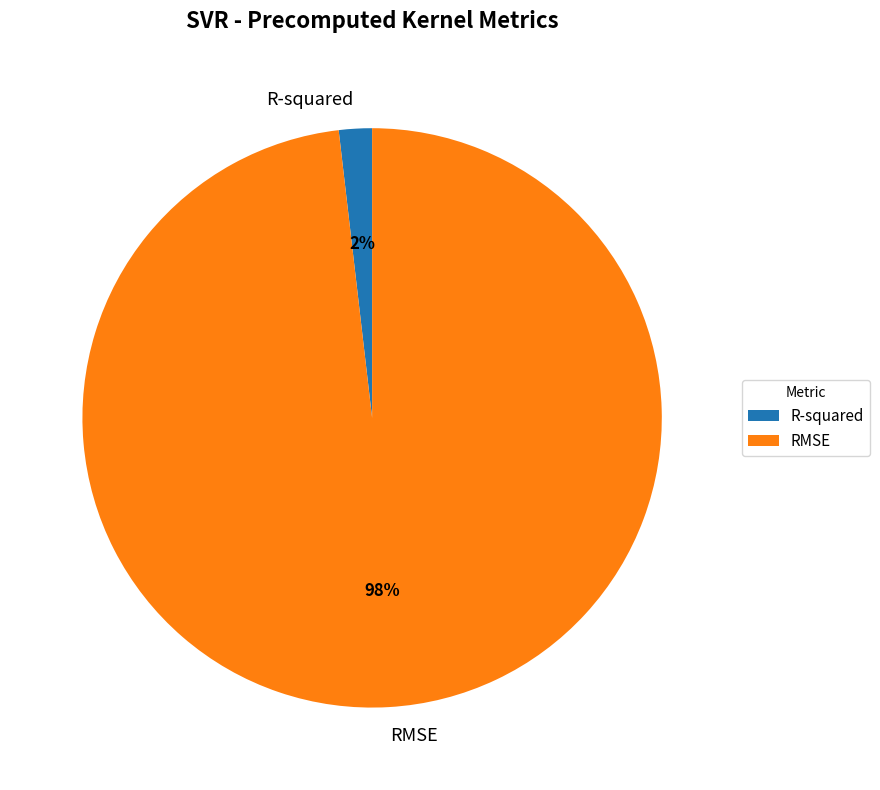

Which has a higher value, RMSE or R-squared?

RMSE